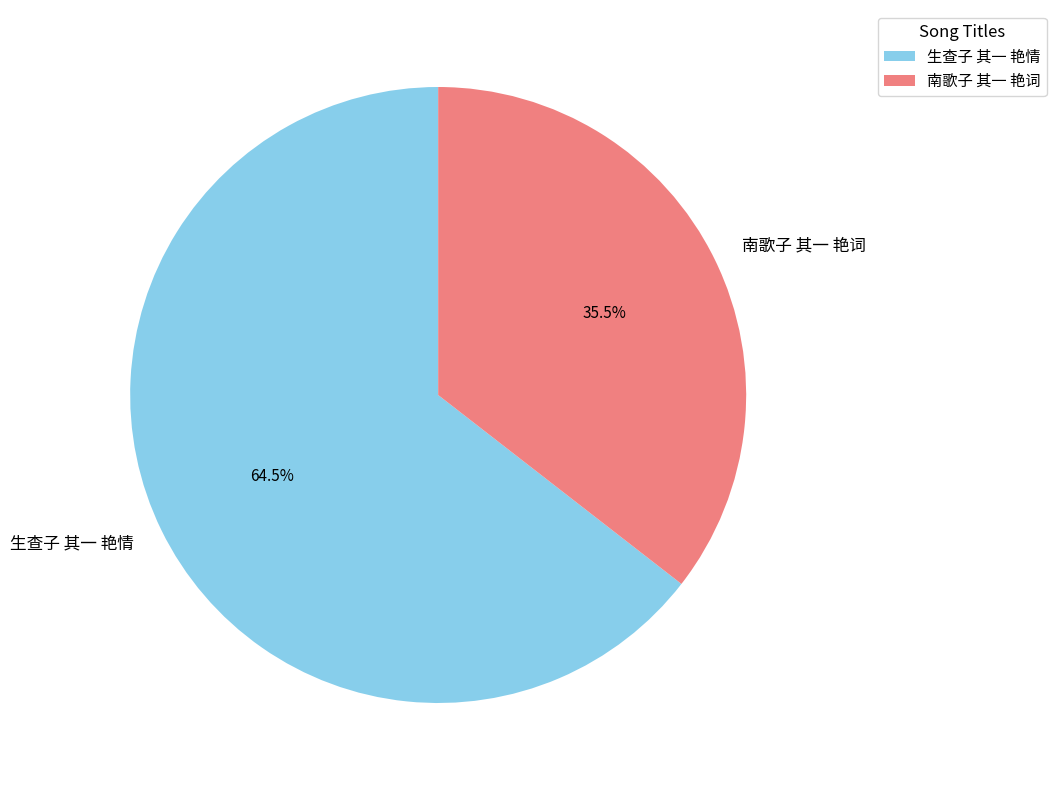

Rank the categories by value from lowest to highest.

南歌子 其一 艳词, 生查子 其一 艳情